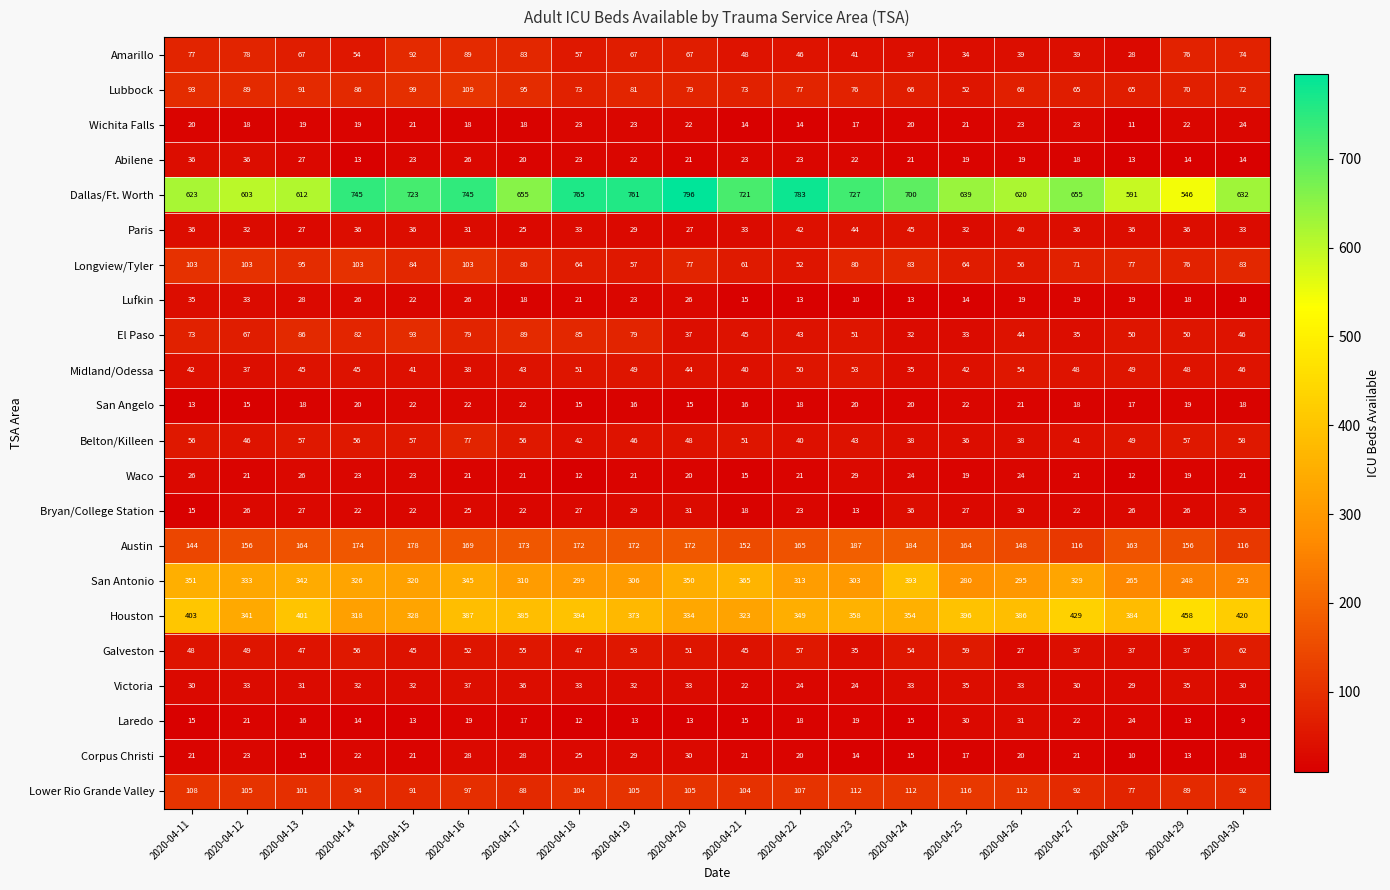

At which category does the chart reach its peak across all series?

2020-04-20